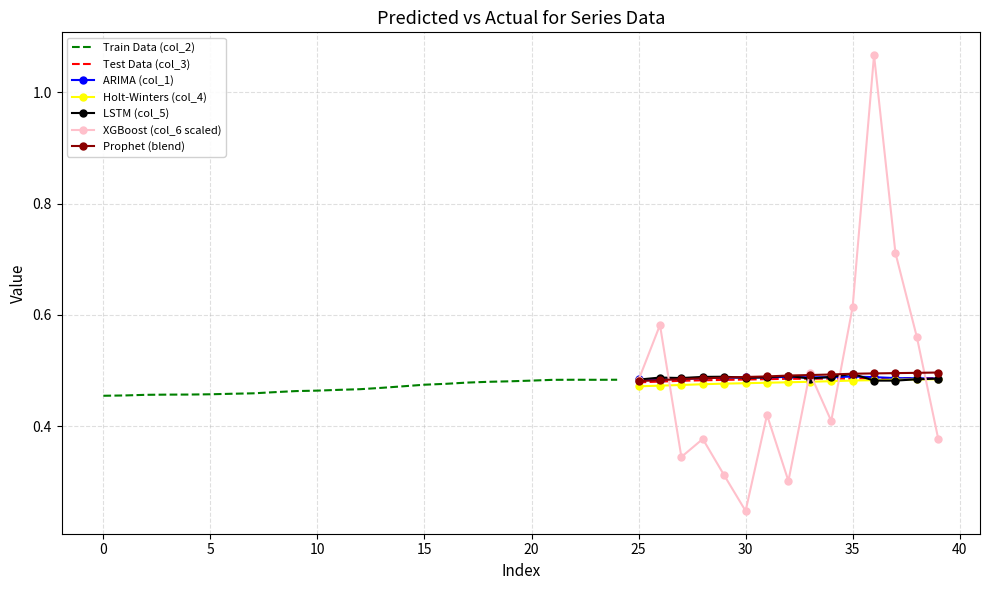

True or false: col_1 has more than 0 interior local peaks.

True